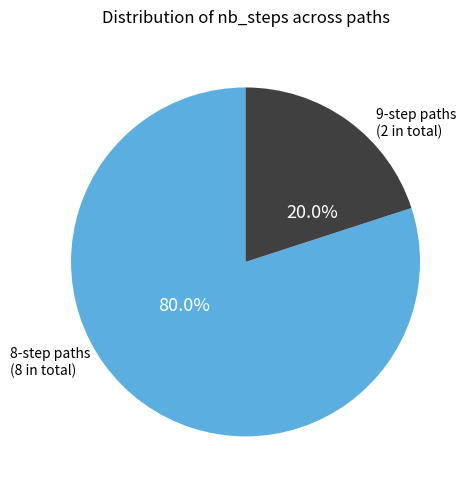

Is there a majority slice in this chart?

Yes